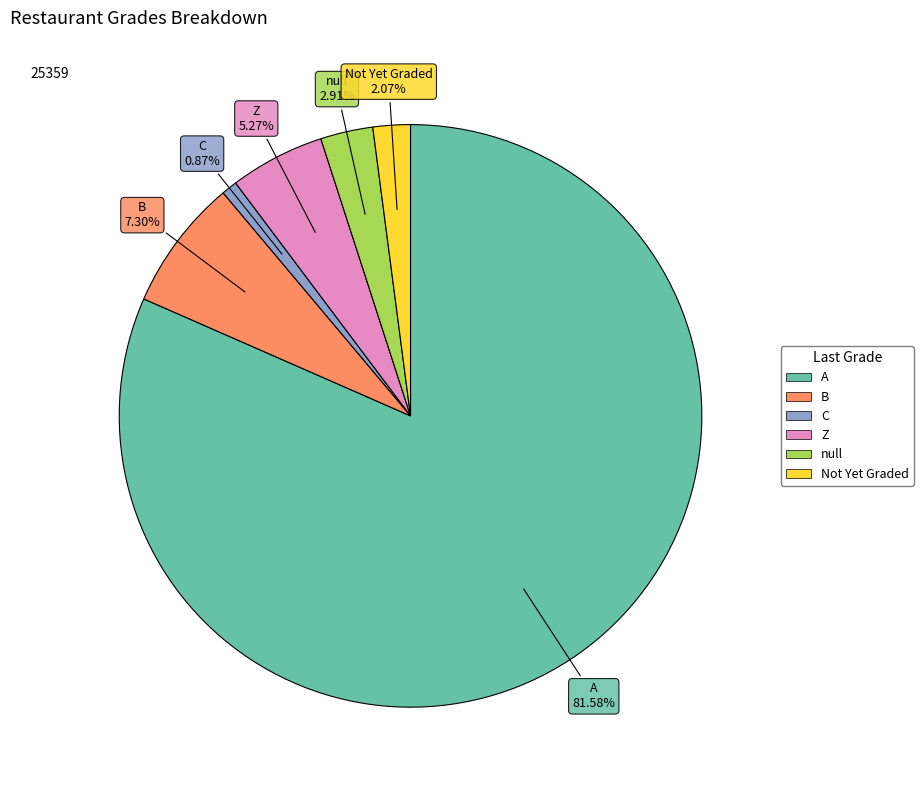

How many slices are in this pie chart?

6